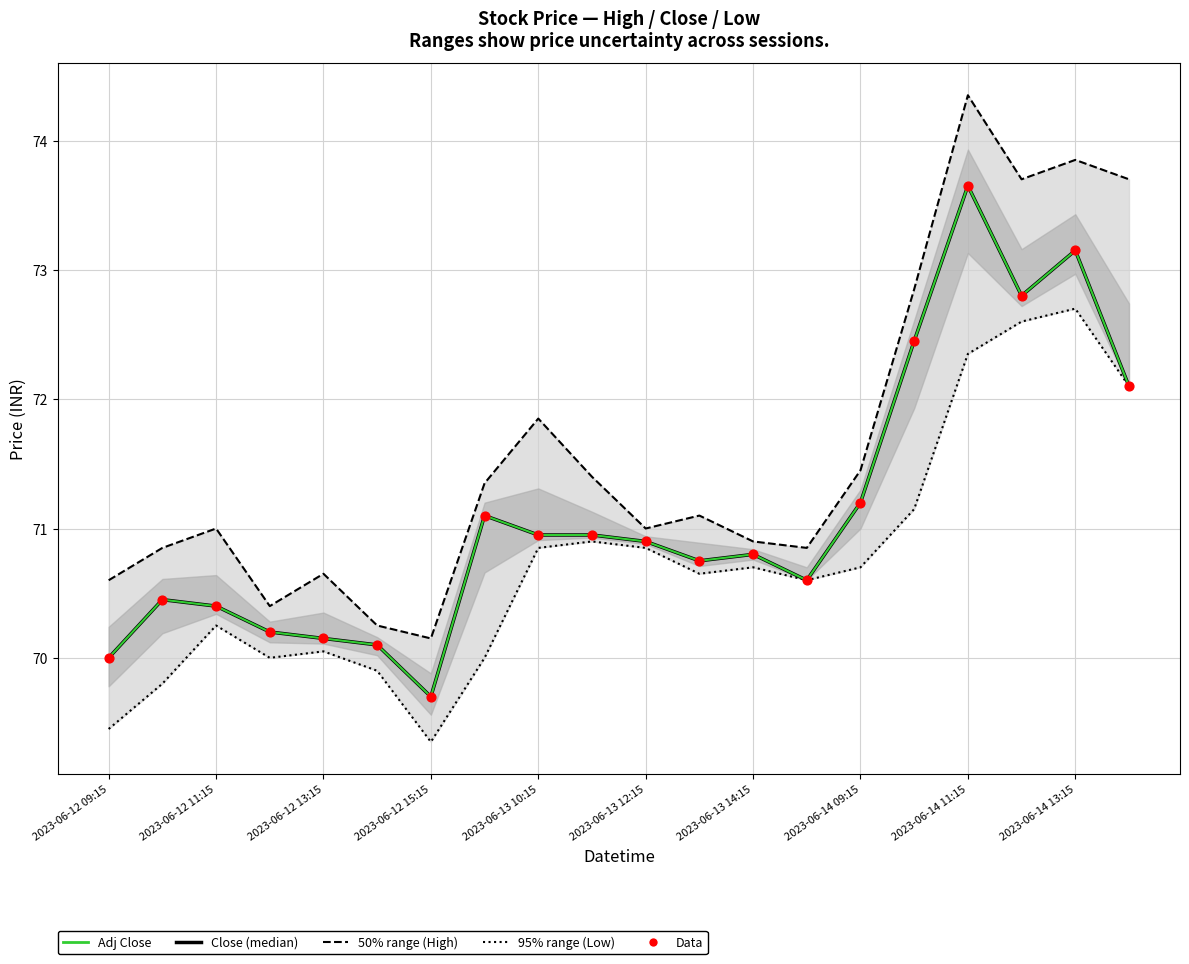

Which series reaches the maximum Y coordinate?

High